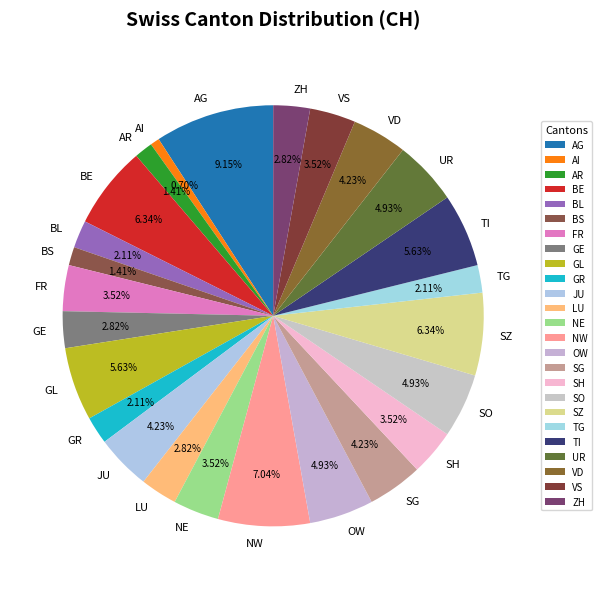

Is there any slice that represents more than half of the pie?

No